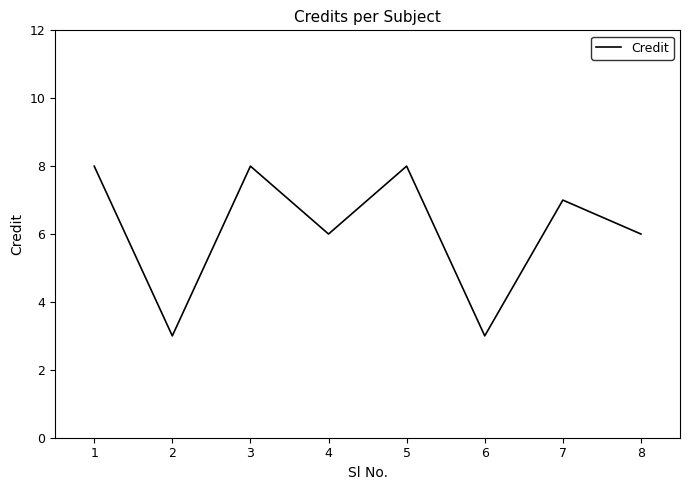

The chart shows a value of 8 at 3. True or false?

True